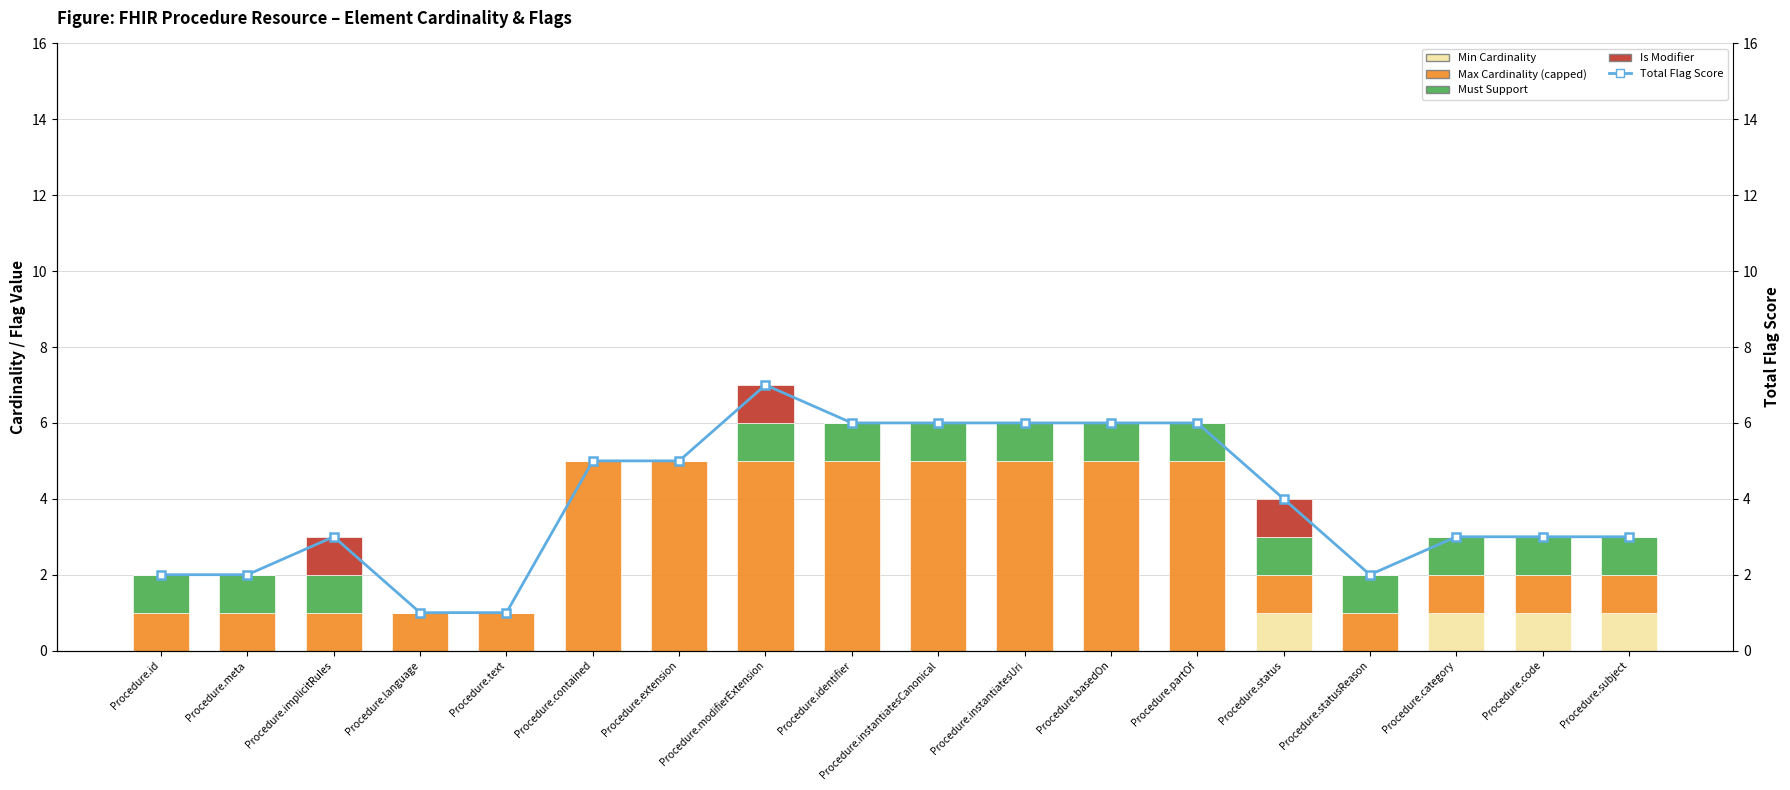

Between Procedure.code and Procedure.partOf, which is larger?

Procedure.code